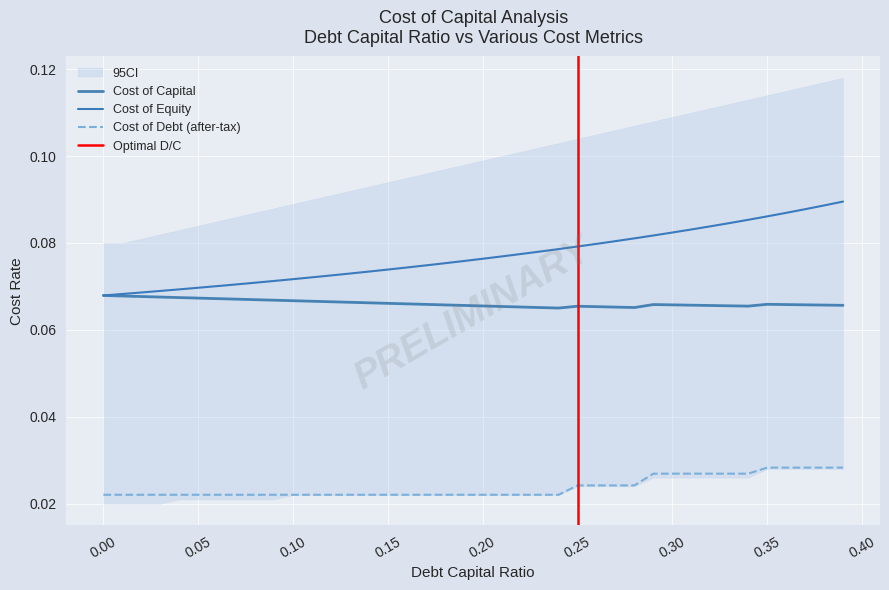

Which has a higher value, 0.36 or 0.32?

0.36